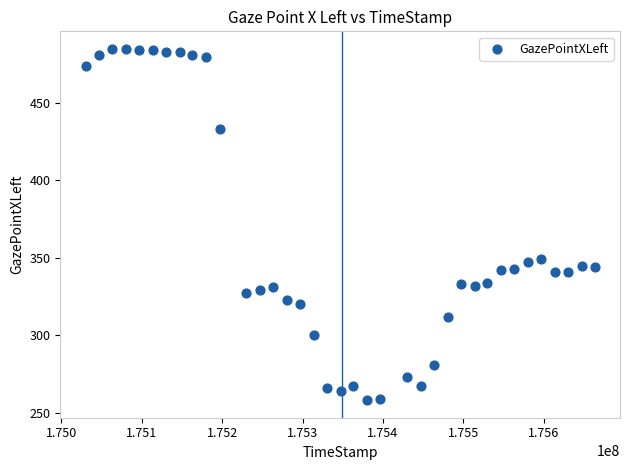

What is the range of X values (max minus min)?

632597